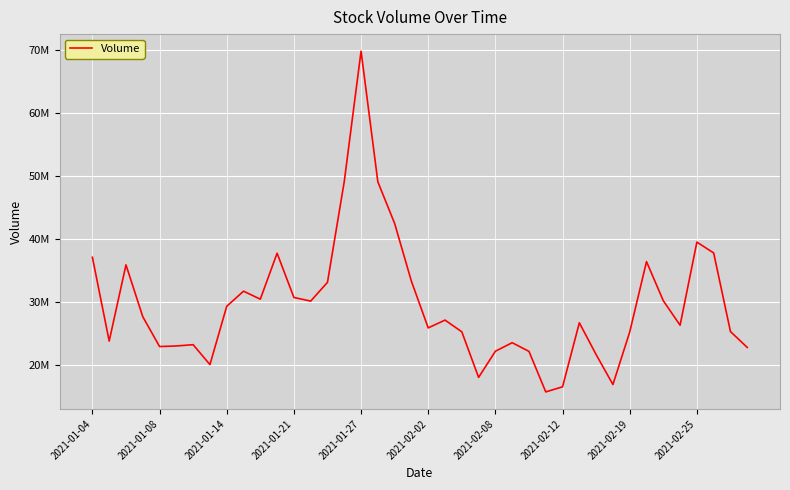

Does the chart display data point markers on the line(s)?

No